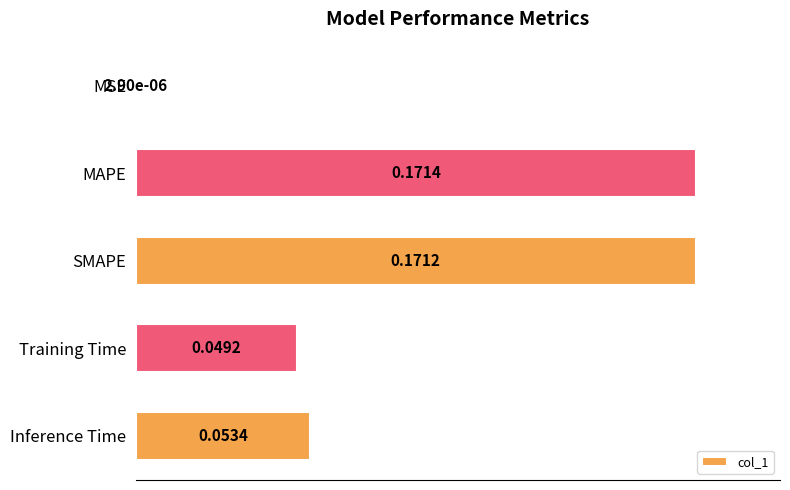

Between Training Time and SMAPE, which is larger?

SMAPE